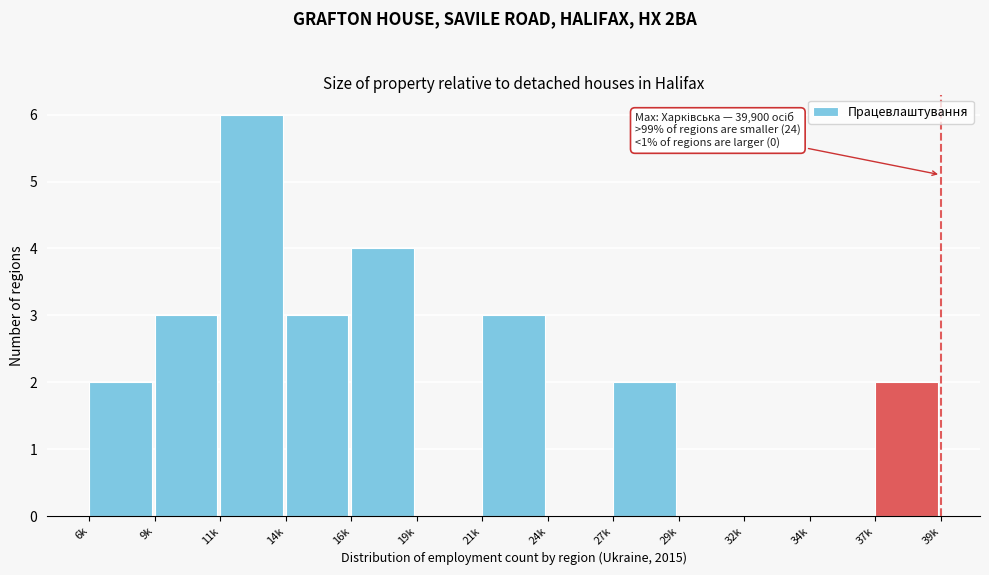

Reading left to right, what are all the values shown in this chart?

6k=2	9k=3	11k=6	14k=3	16k=4	19k=0	21k=3	24k=0	27k=2	29k=0	32k=0	34k=0	37k=2